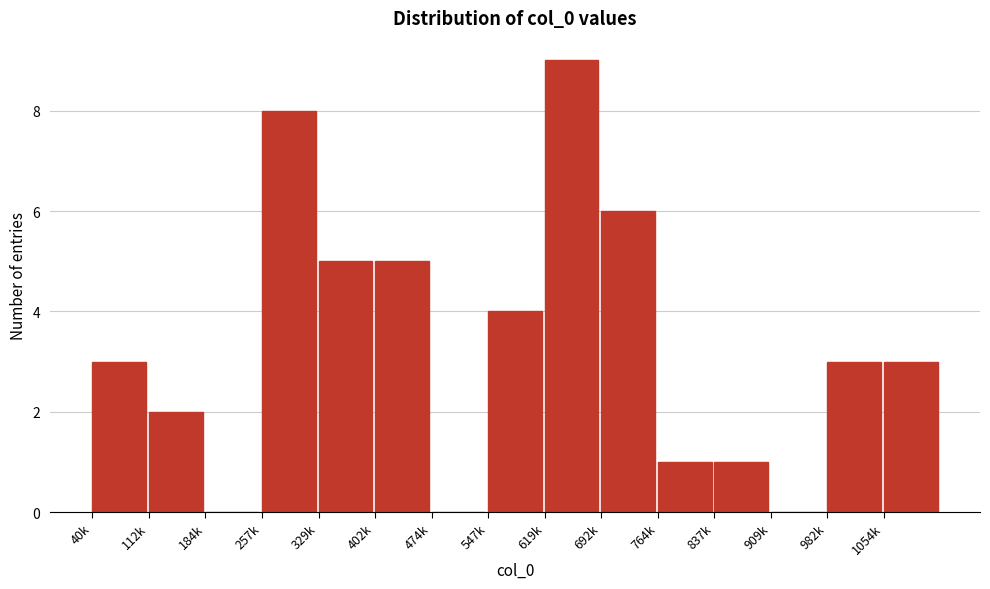

Reading left to right, what are all the values shown in this chart?

40k=3	112k=2	184k=0	257k=8	329k=5	402k=5	474k=0	547k=4	619k=9	692k=6	764k=1	837k=1	909k=0	982k=3	1054k=3